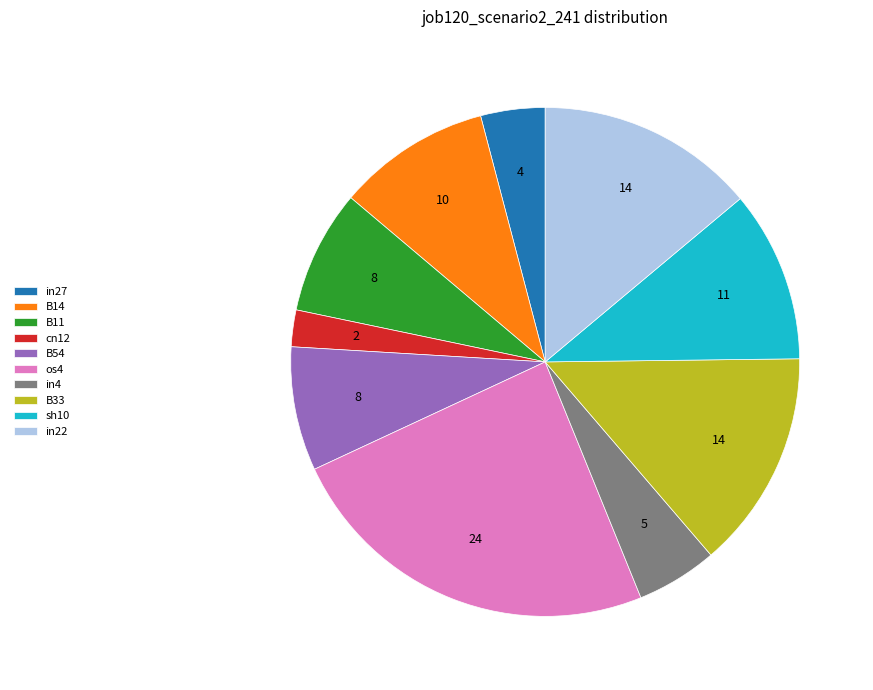

Count the number of slices in the pie.

10